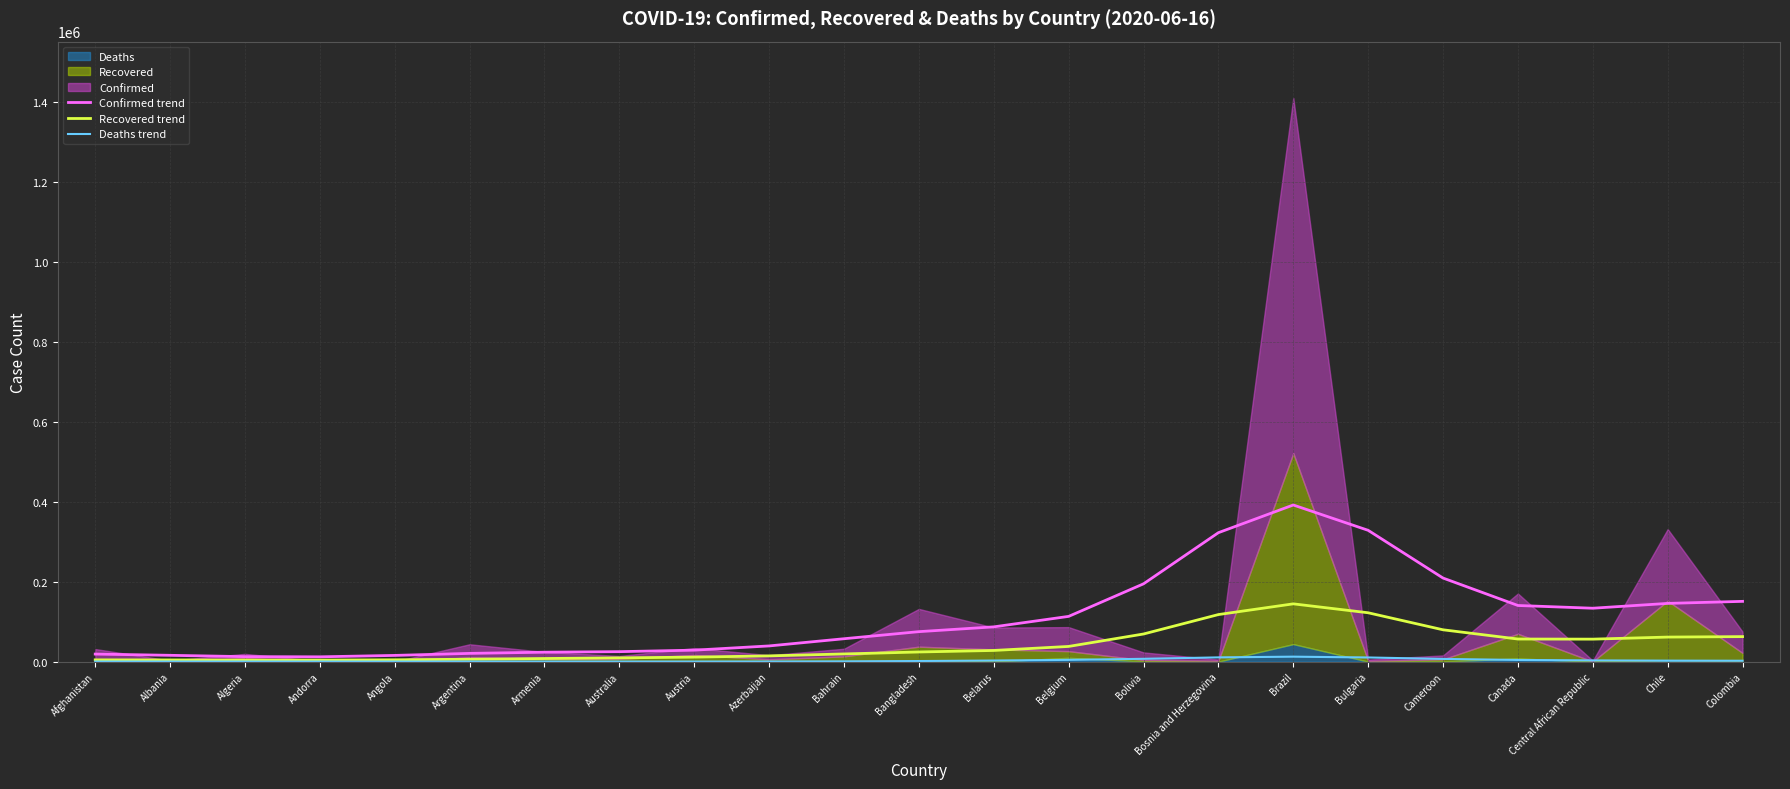

Which label corresponds to the largest value in the chart?

Brazil